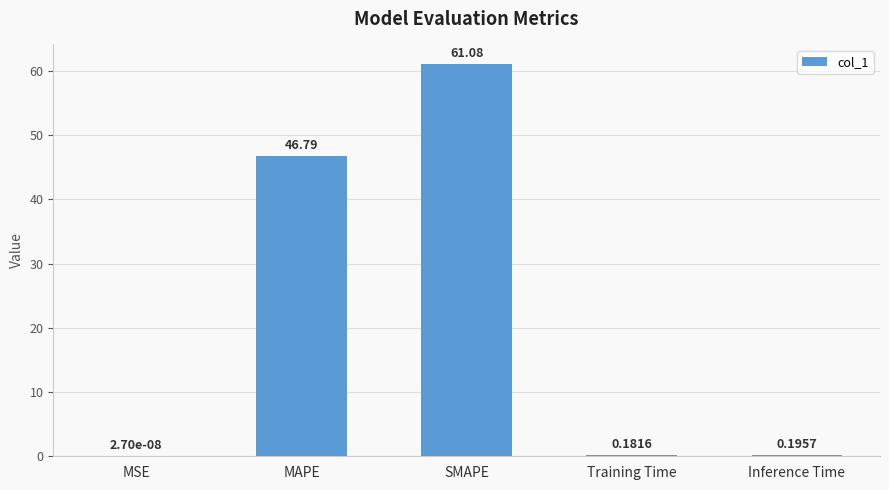

Which has a higher value, MAPE or SMAPE?

SMAPE